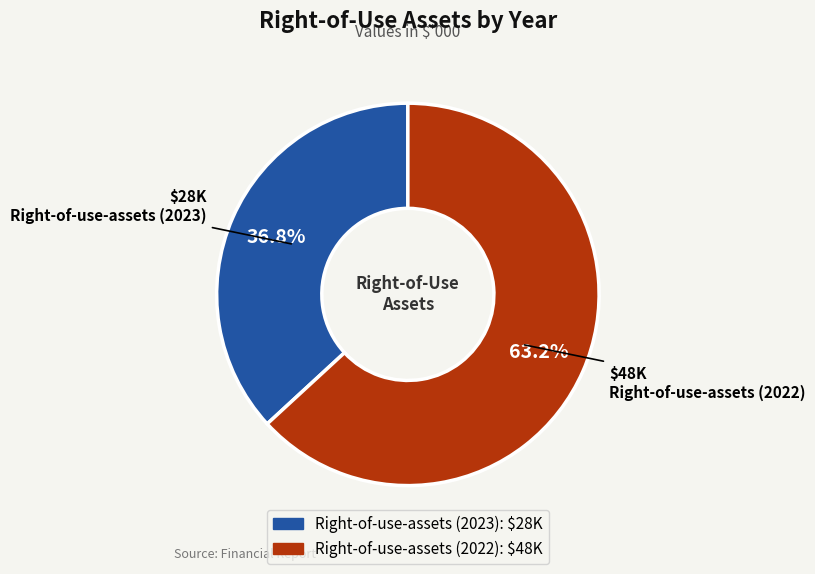

Which category has the biggest portion of the pie?

Right-of-use-assets (2022)